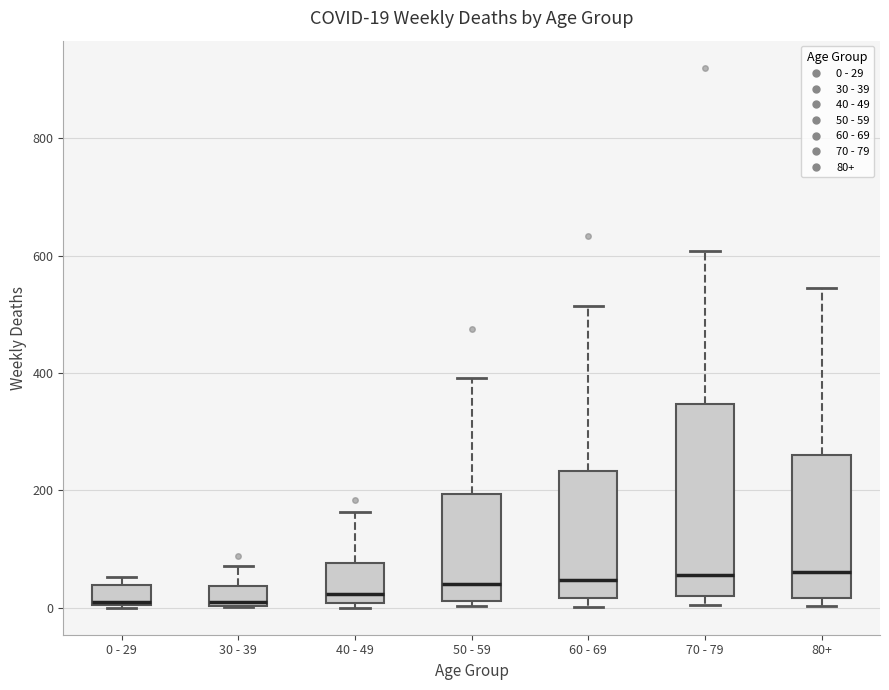

Which box is the tallest, from its lower edge to its upper edge?

70 - 79